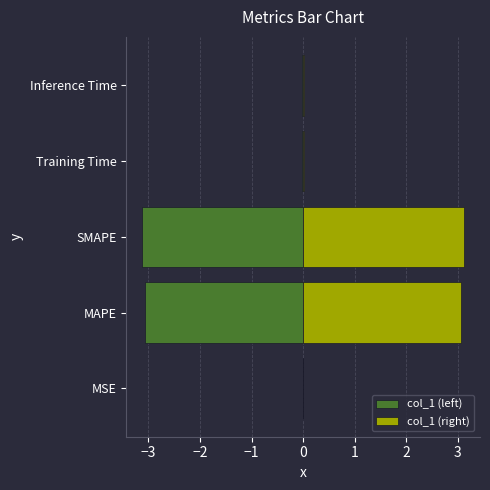

Between SMAPE and Inference Time, which series saw the biggest shift?

col_1 (left)